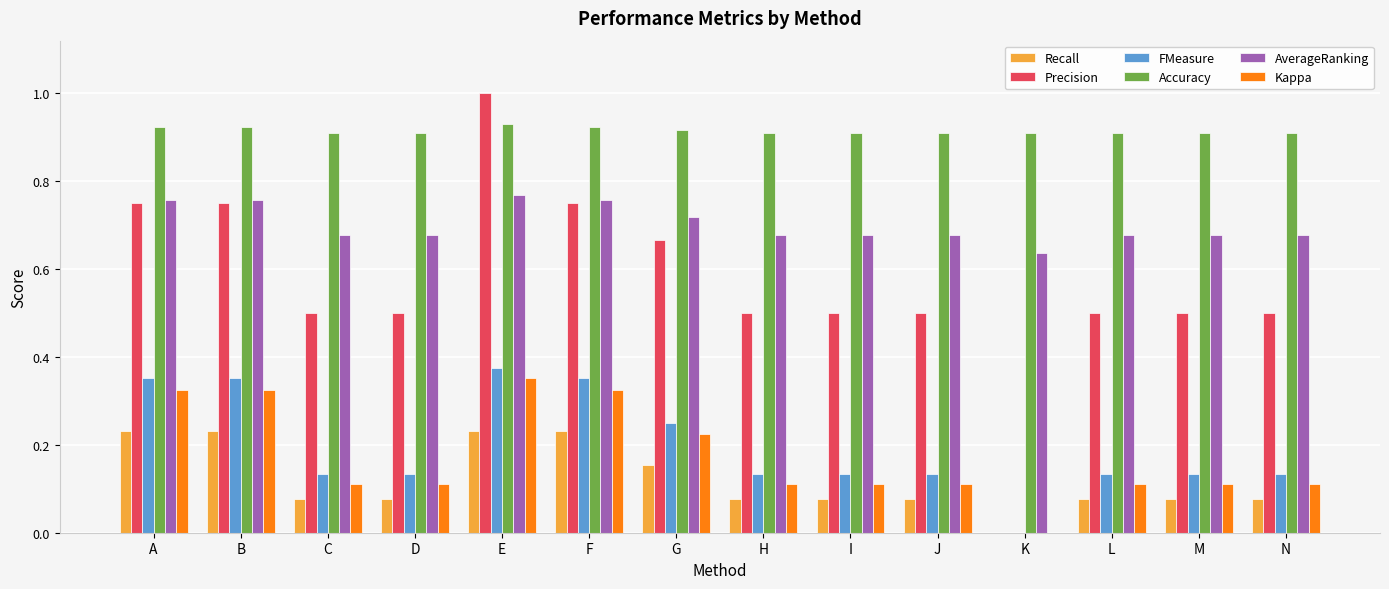

Which category has the highest value across all series?

E